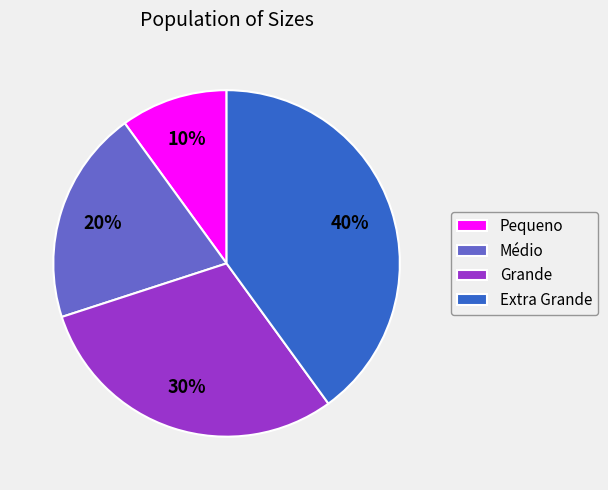

Combined, do Médio and Pequeno account for over 50%?

No